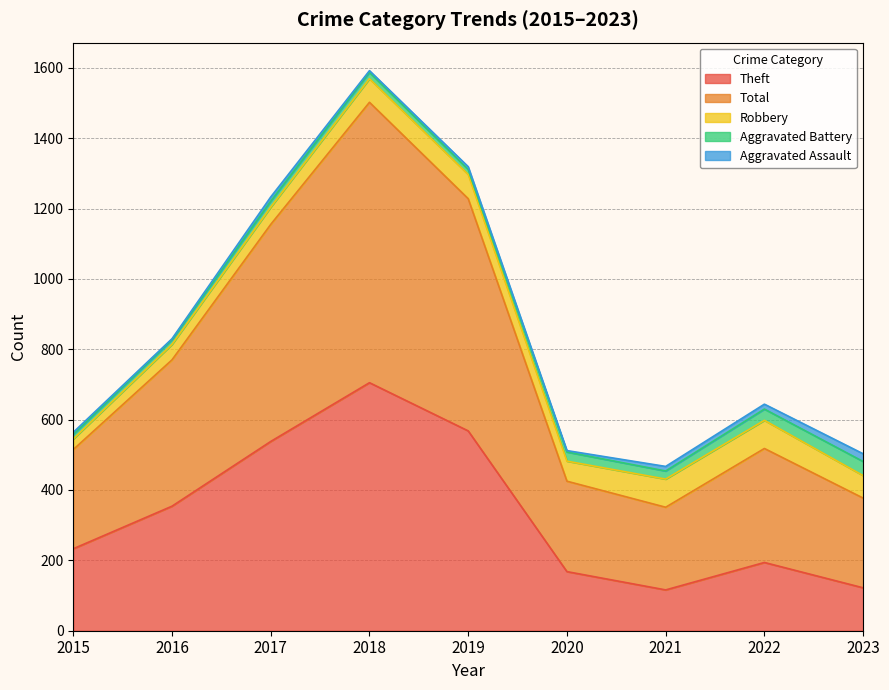

How many interior local peaks does the Robbery series have?

1